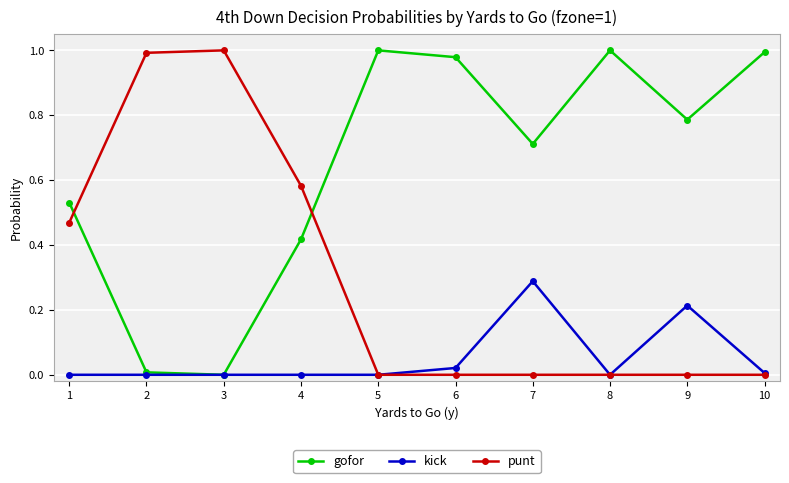

True or false: punt has a value of -0.5 at 4.

False